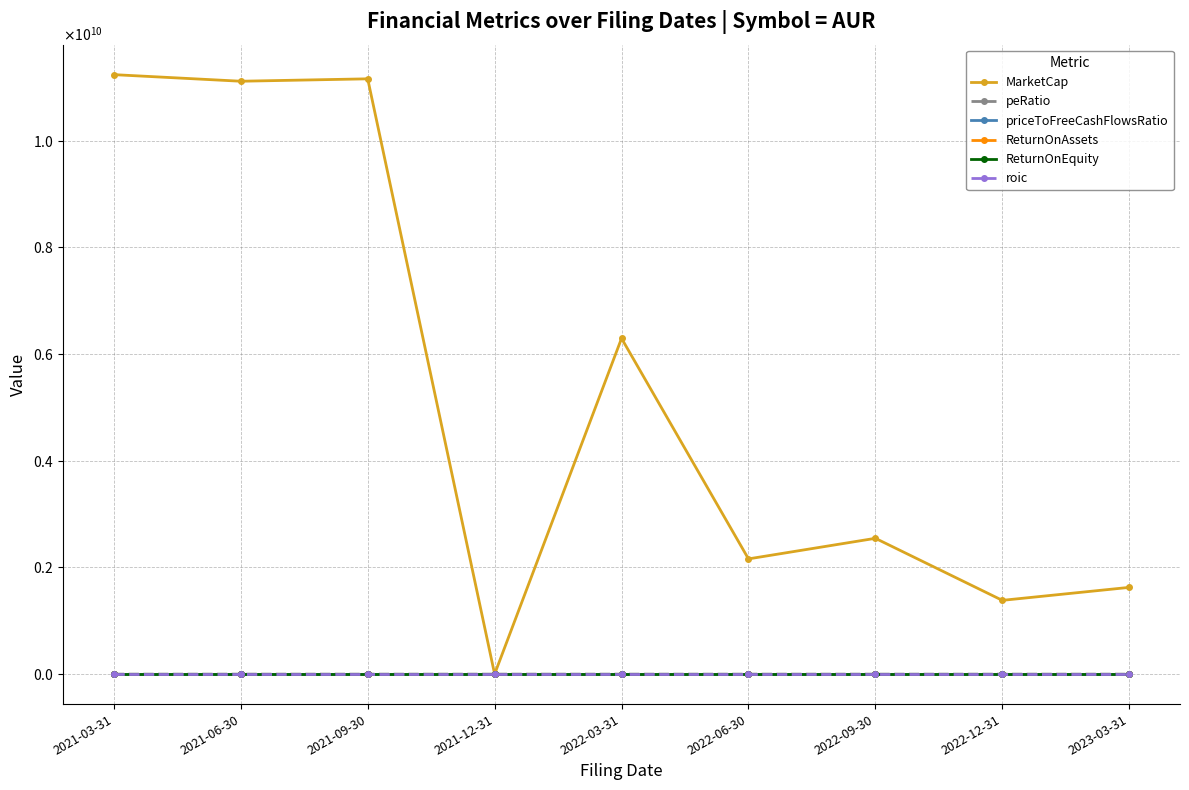

What position from the left is 2022-06-30?

6